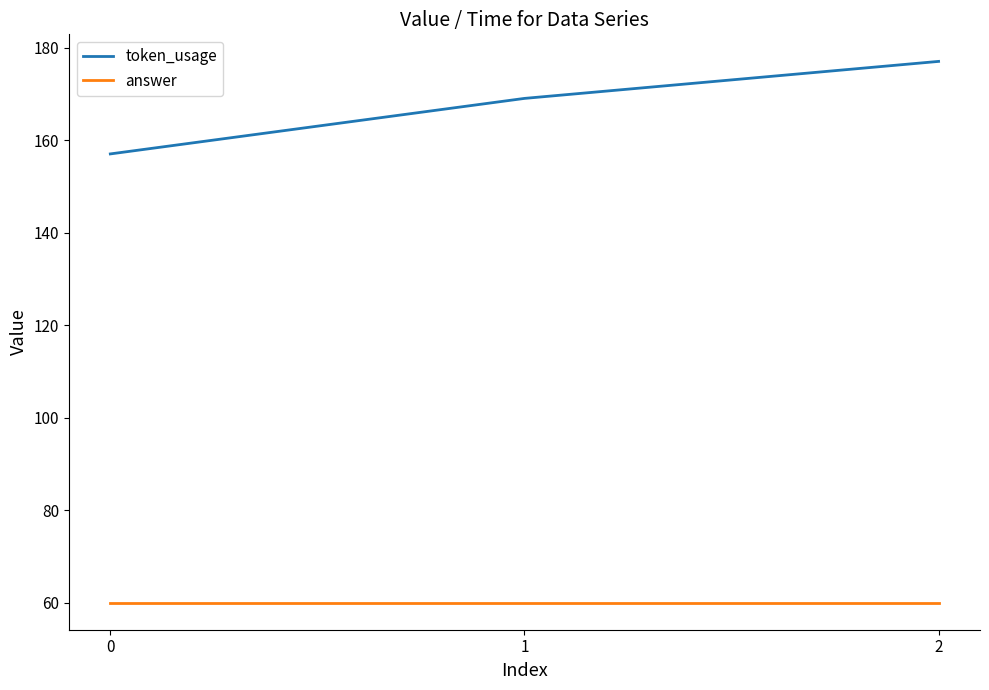

Which series has the largest range (max minus min)?

token_usage